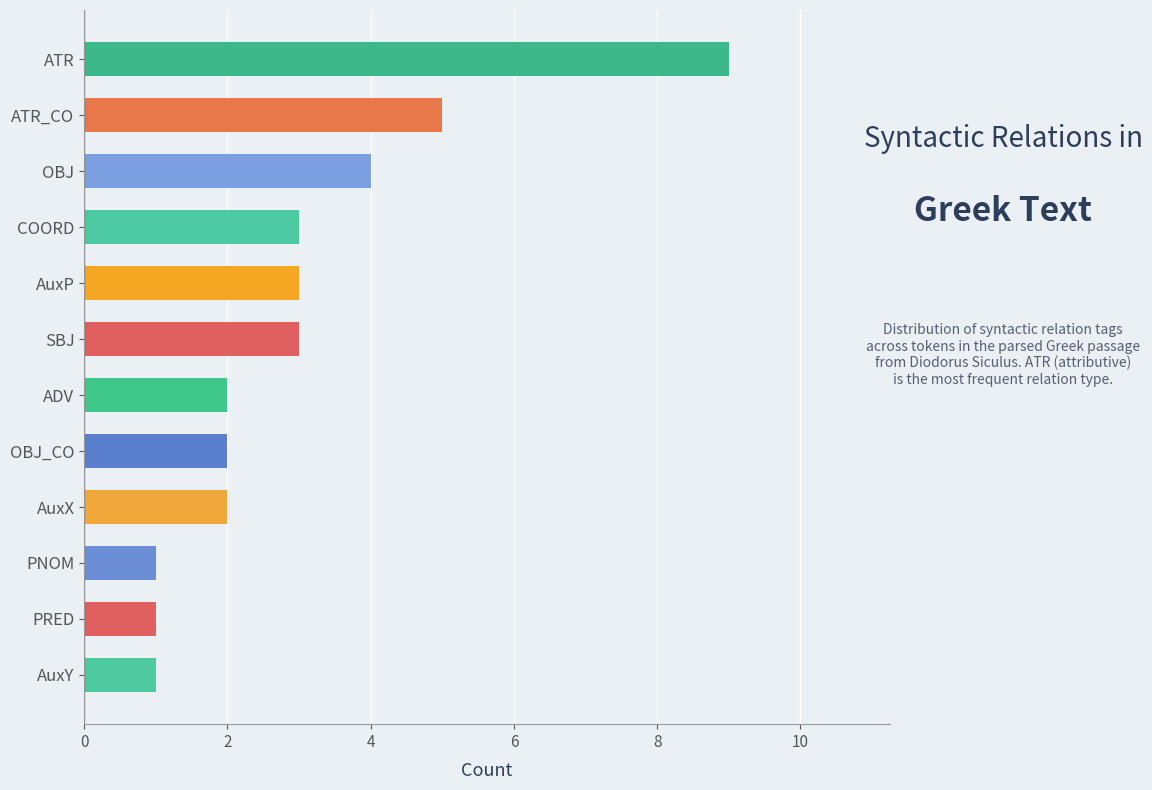

True or false: the data shows 5 at ATR_CO.

True